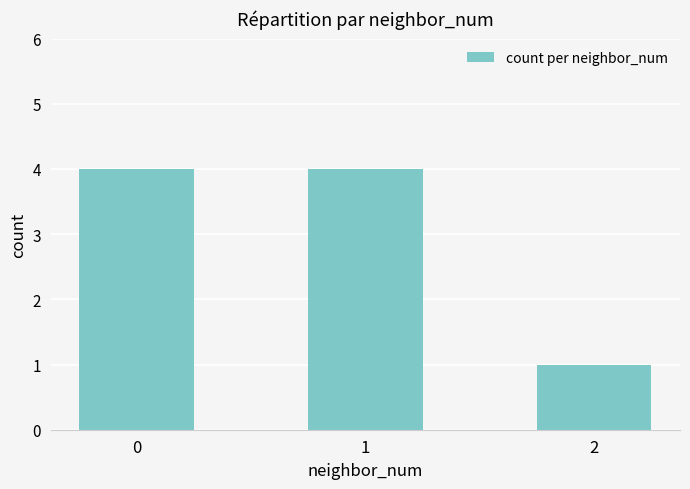

Where is the data nearest to the value 2?

2